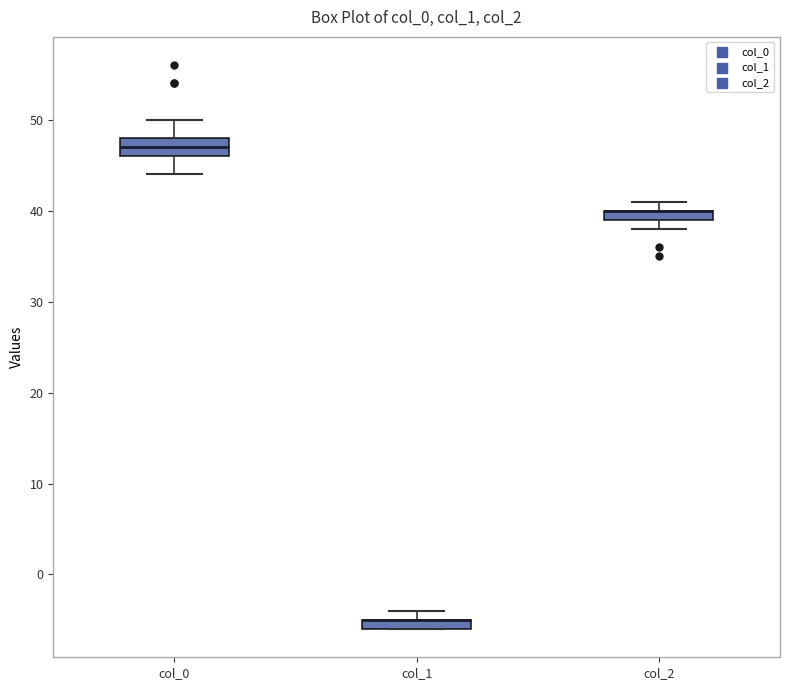

Where is the upper edge of the box for col_2 on the y-axis? The values are not printed on the chart, so give them approximately, as read against the axis.

40